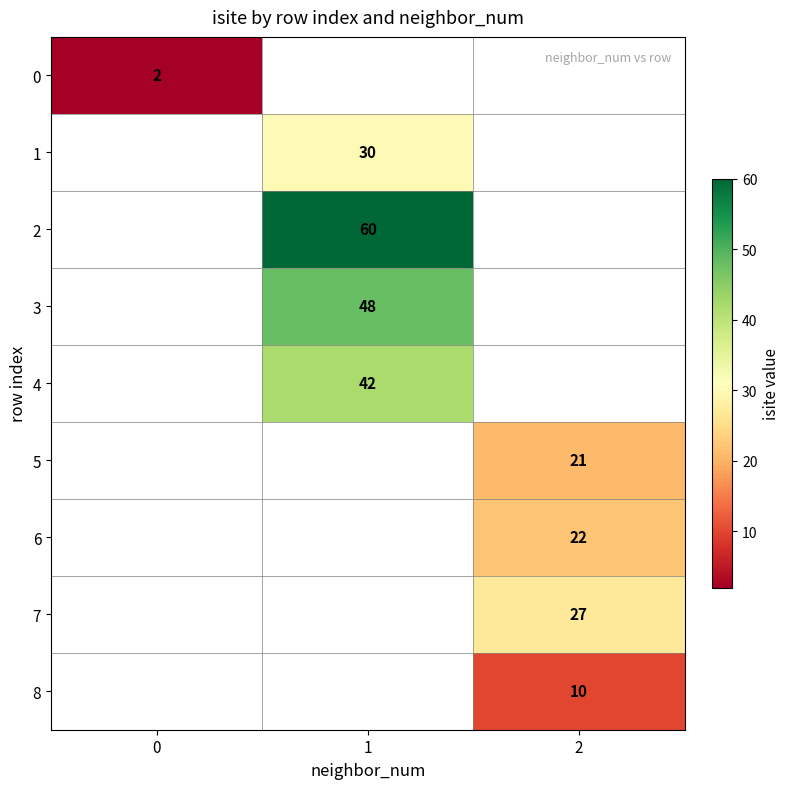

How many series are shown in this chart?

9